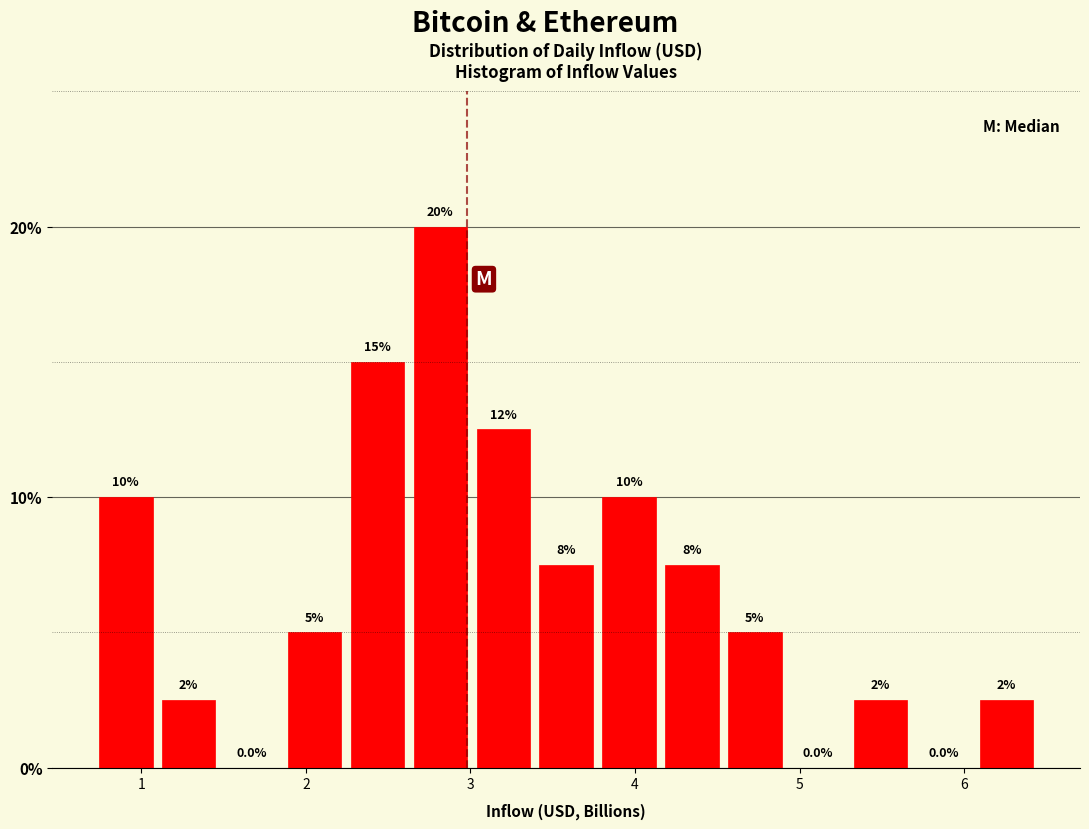

Around what value on the x-axis is the tallest bar? Give the approximate position of its centre, as read against the axis.

2.8